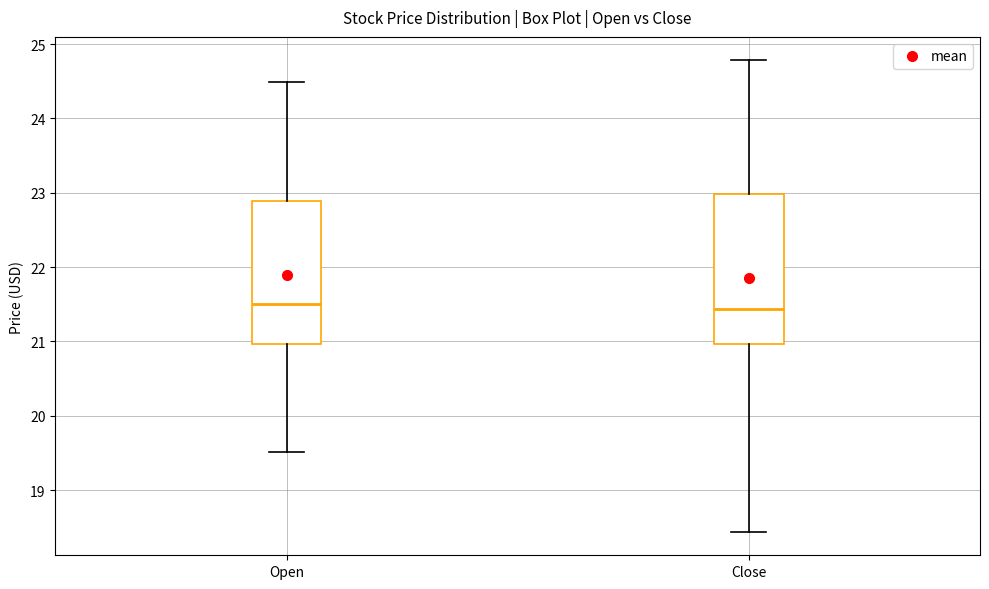

Reading left to right, read every box against the y-axis: the position of its median line, the range the box covers, and the ends of its whiskers. The values are not printed on the chart, so give them approximately, as read against the axis.

Open: median 21.5, box 21.0 to 22.9, whiskers 19.5 to 24.5
Close: median 21.4, box 21.0 to 23.0, whiskers 18.4 to 24.8